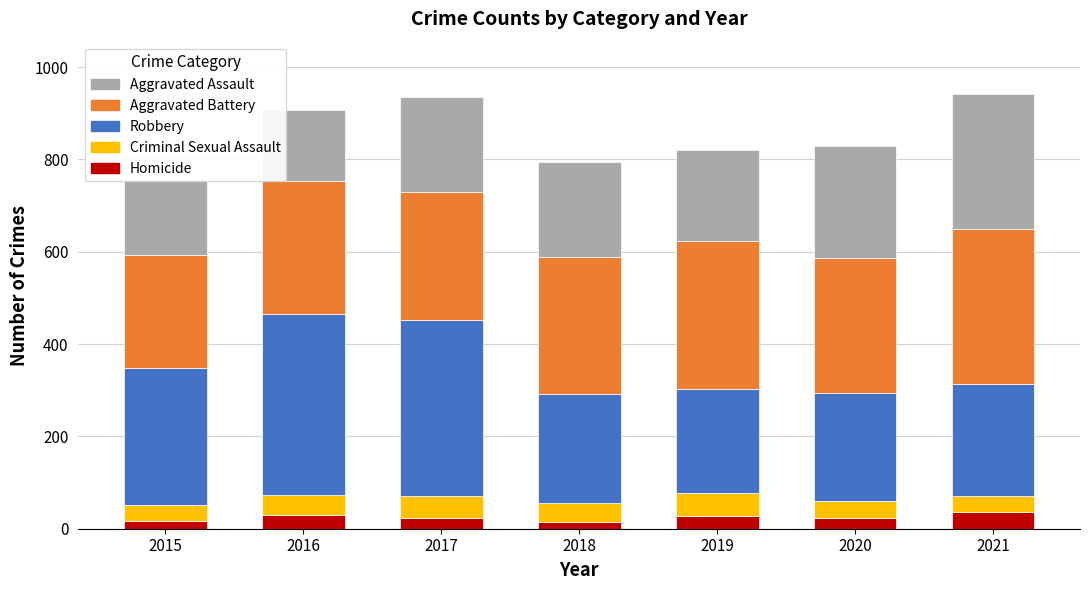

What is the sum of the Homicide values at 2019 and 2016?

56